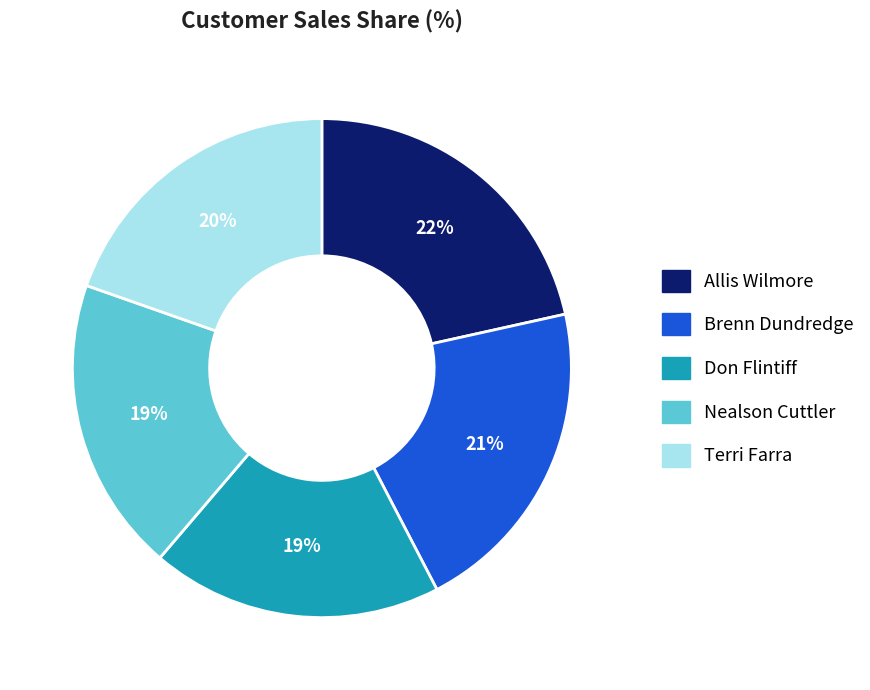

To the nearest percent, what portion does Brenn Dundredge represent?

21%